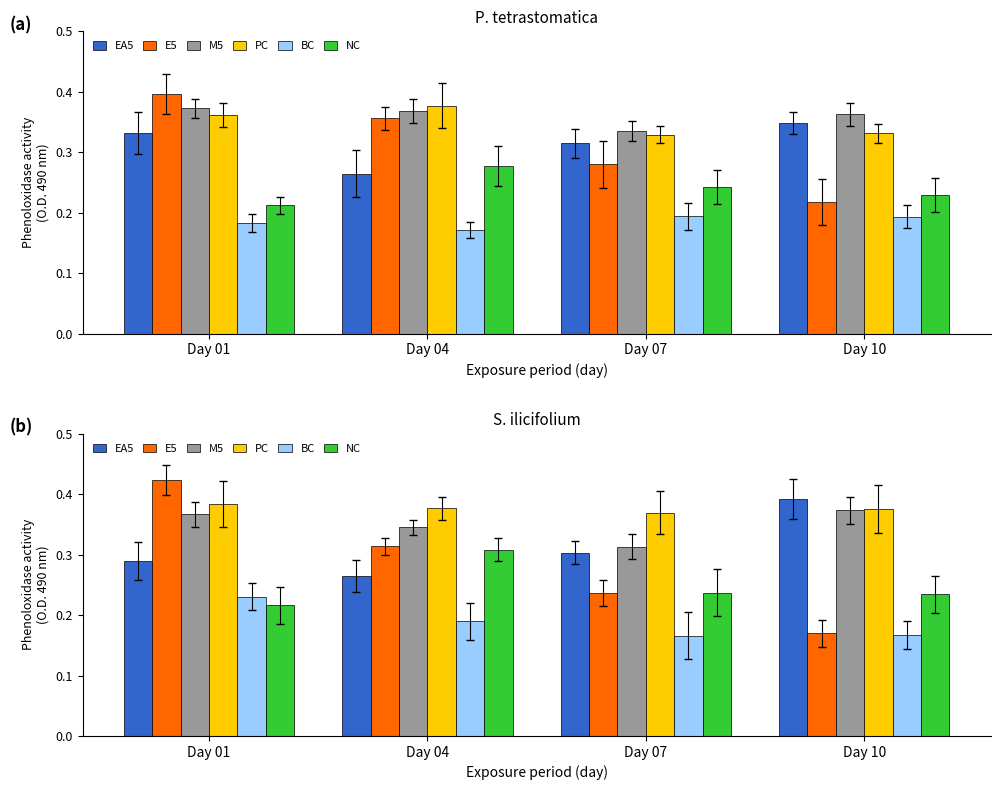

Which has a higher value, Day 04 or Day 07?

Day 07